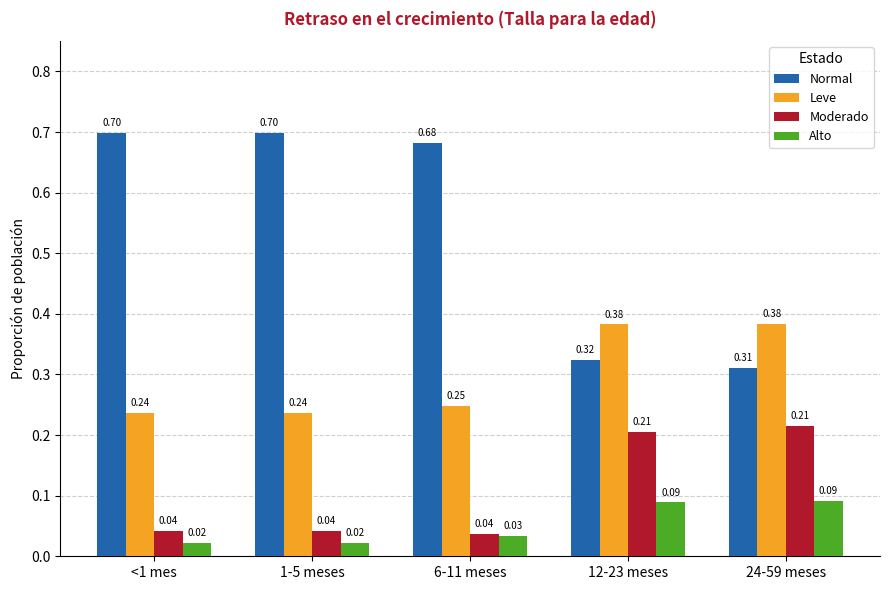

Which series has the widest spread of values?

Normal